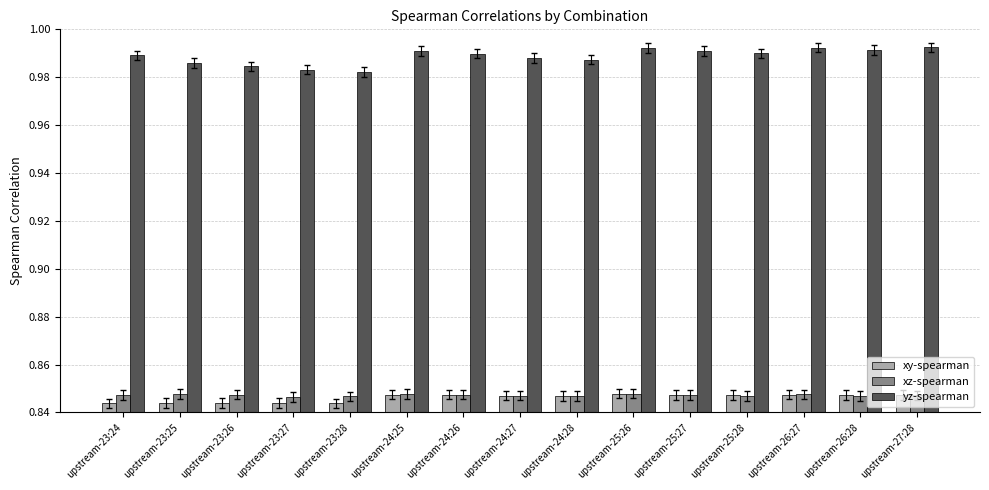

What are all the series names shown in the legend?

xy-spearman, xz-spearman, yz-spearman